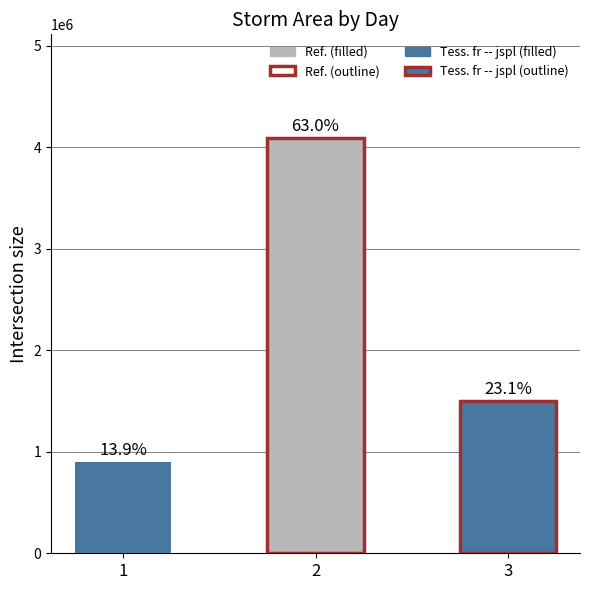

Where does the data first go above 1498125?

2